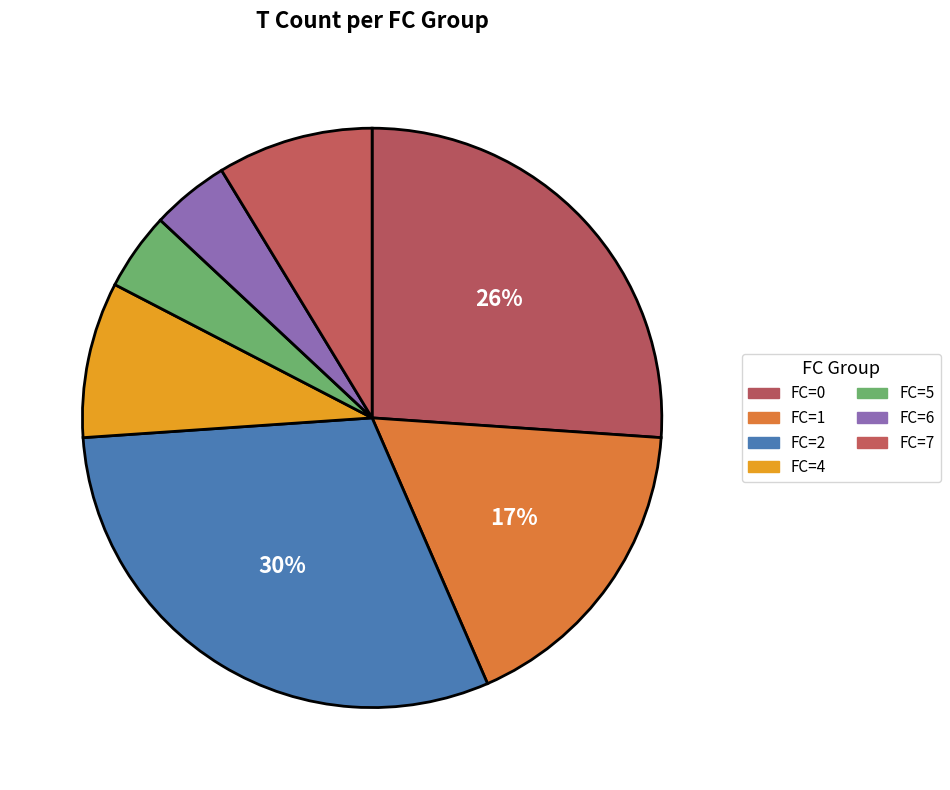

To the nearest percent, what is the combined percentage of FC=5 and FC=1?

22%